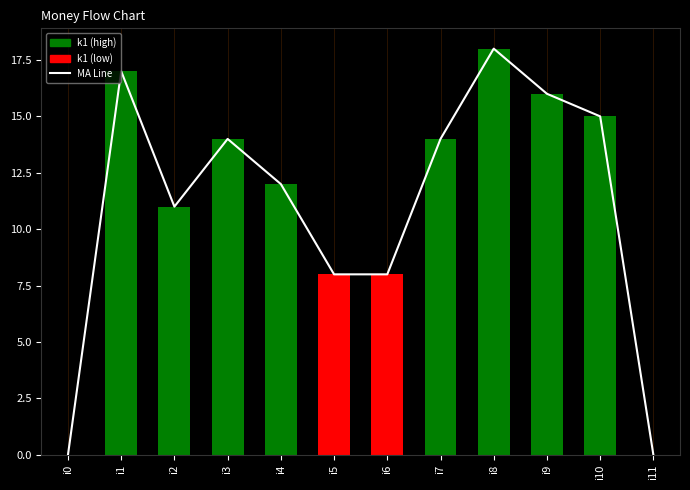

At how many categories does at least one series exceed 11?

7